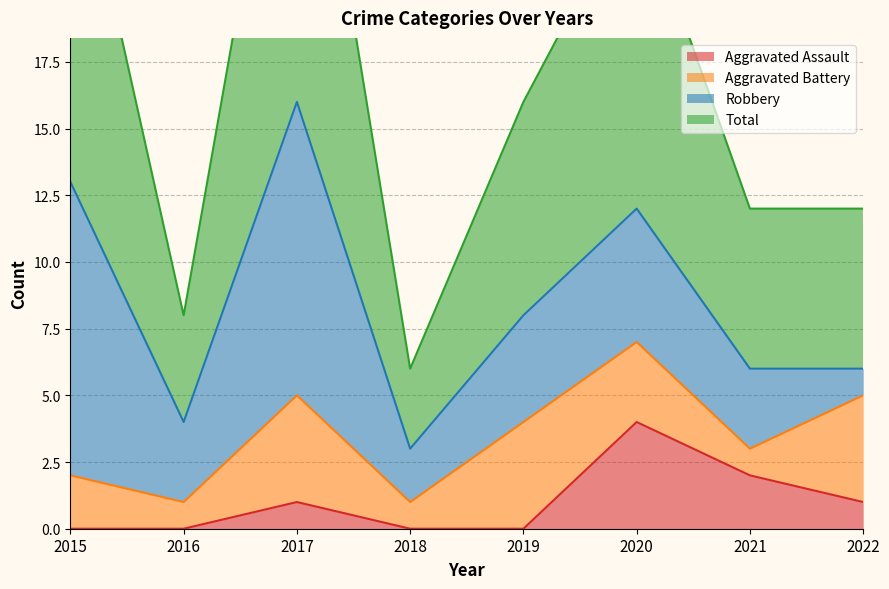

True or false: Aggravated Assault and Total intersect in this chart.

False